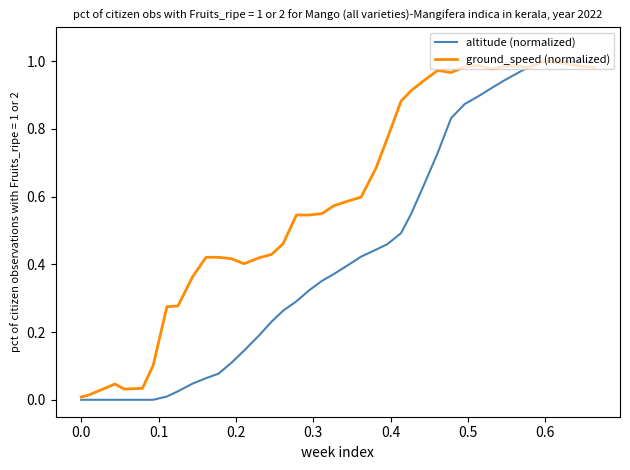

Which series has the largest total across all categories?

ground_speed (normalized)